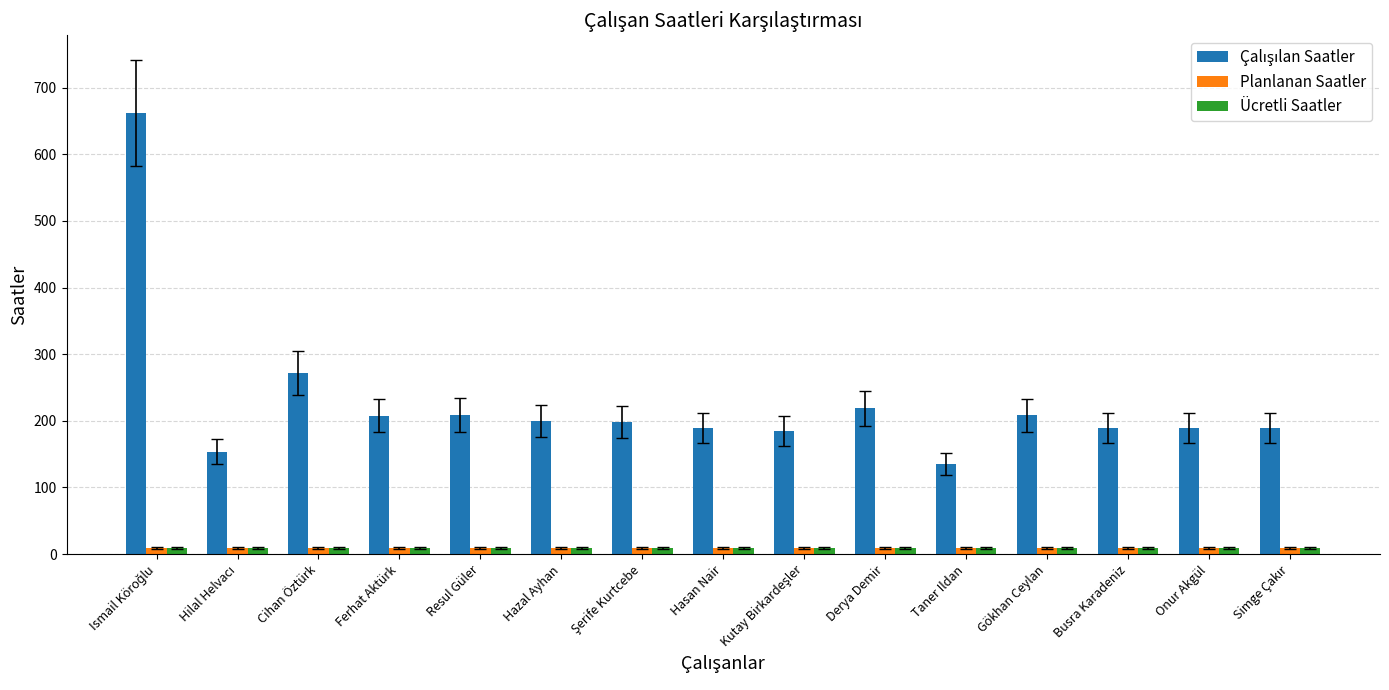

What is the sum of all Ücretli Saatler values?

135.0